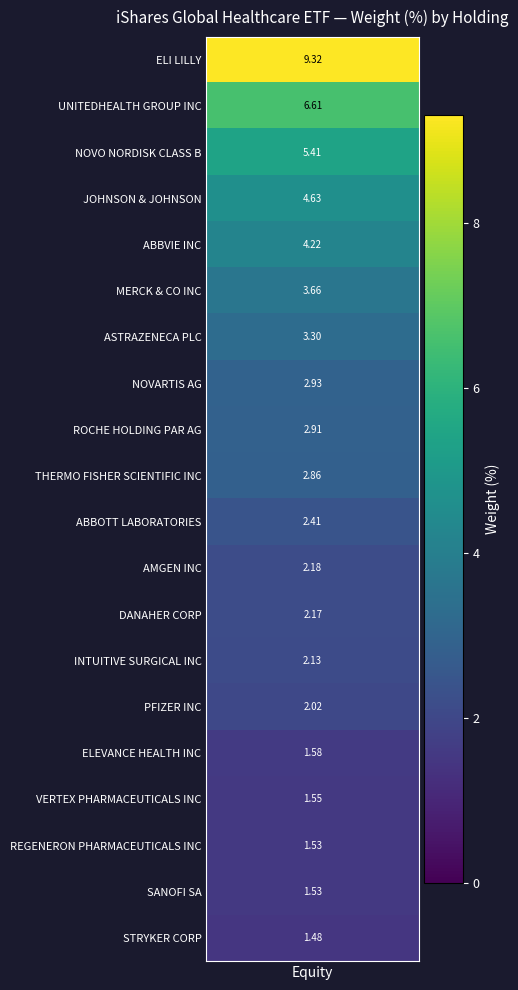

How many values in the THERMO FISHER SCIENTIFIC INC series exceed 0?

1